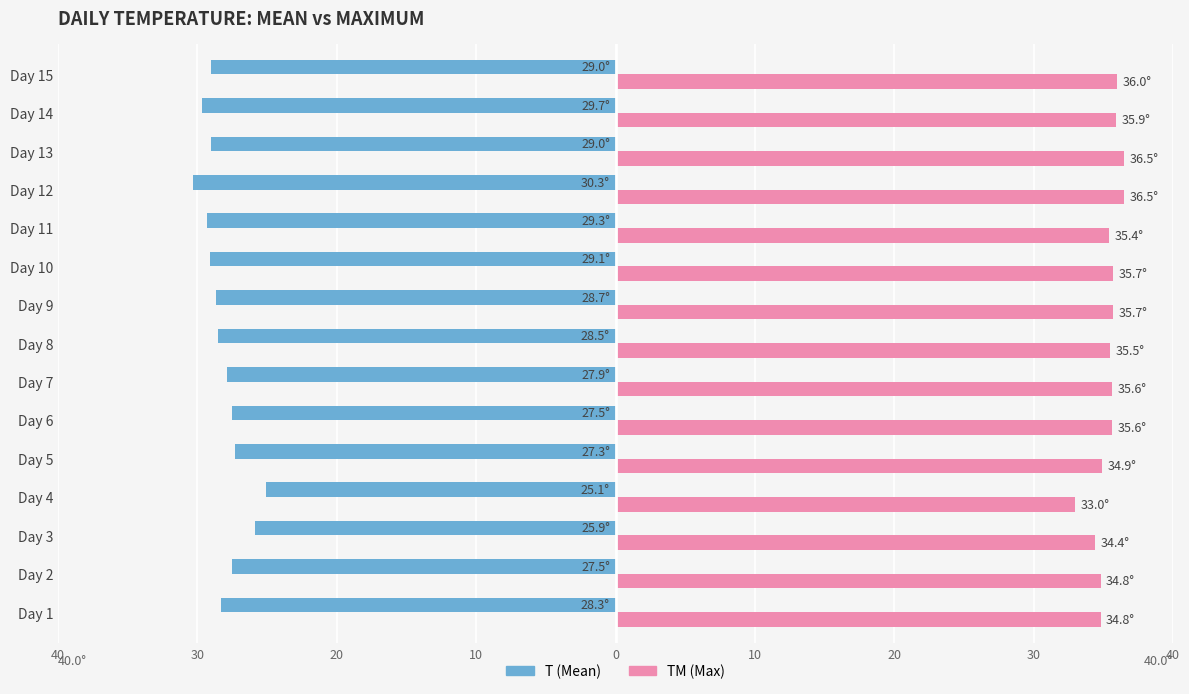

Reading left to right, transcribe all the data shown in this chart.

T (Mean): -28.3	-27.5	-25.9	-25.1	-27.3	-27.5	-27.9	-28.5	-28.7	-29.1	-29.3	-30.3	-29.0	-29.7	-29.0
TM (Max): 34.8	34.8	34.4	33.0	34.9	35.6	35.6	35.5	35.7	35.7	35.4	36.5	36.5	35.9	36.0